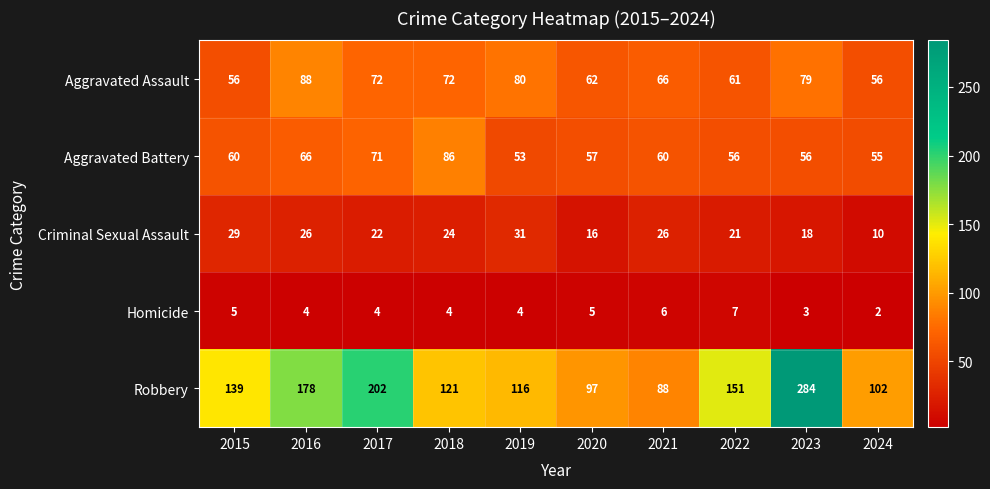

What is the minimum value for Robbery?

88